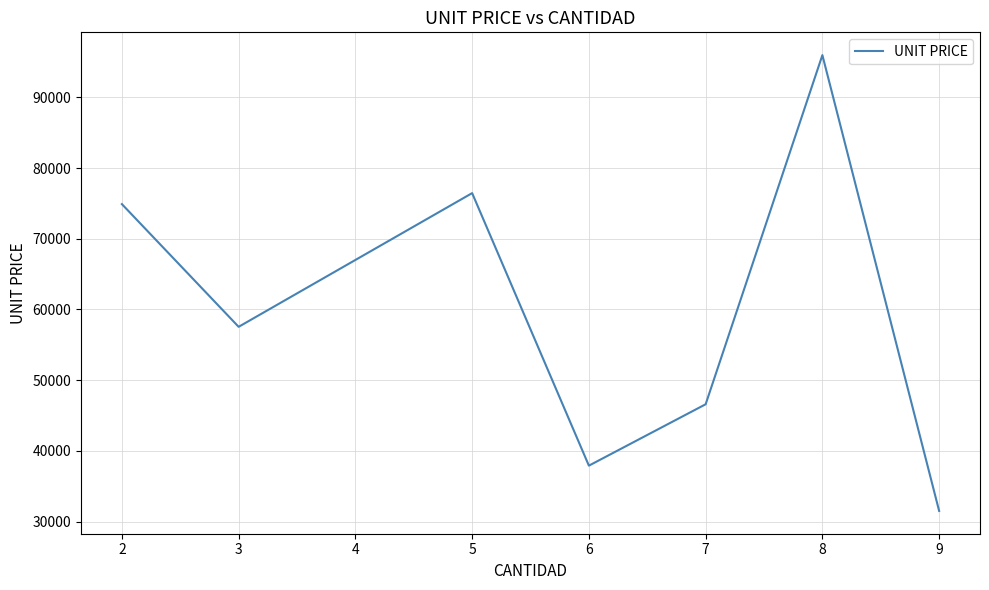

Rank the categories by value from highest to lowest.

8, 5, 2, 3, 7, 6, 9